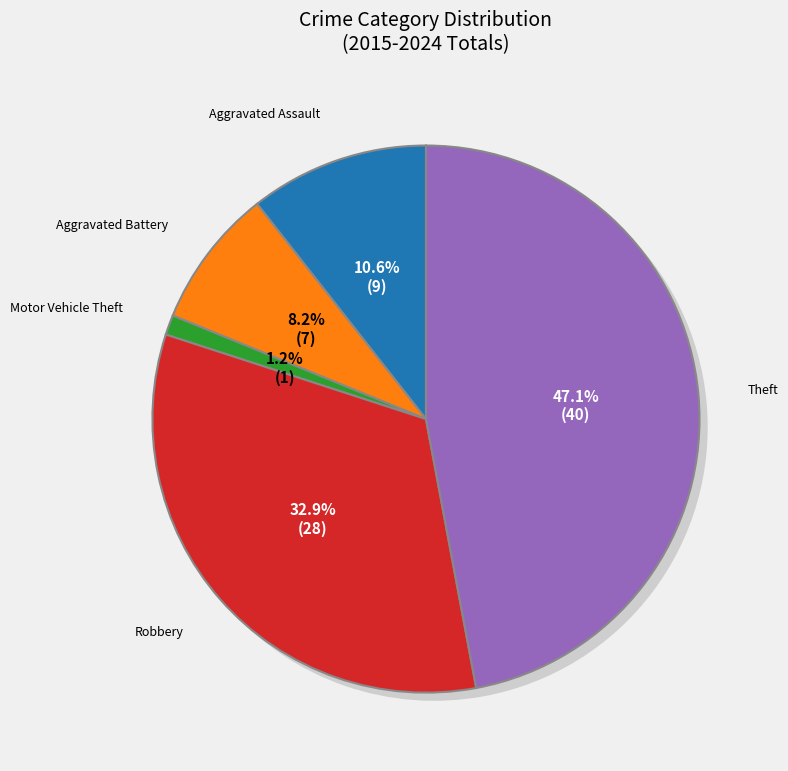

To the nearest percent, what percentage of the pie is Motor Vehicle Theft?

1%